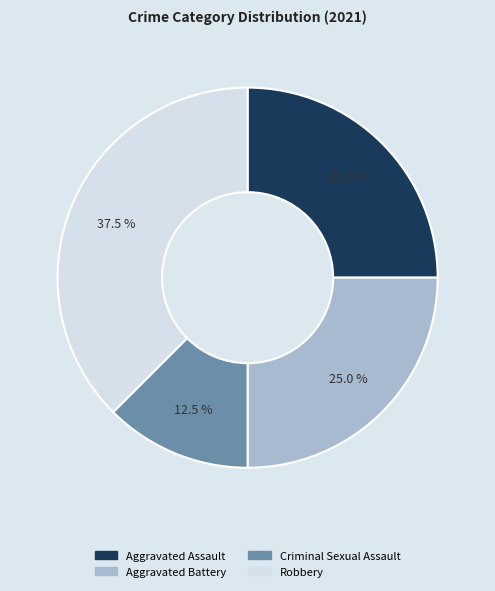

Is there a majority slice in this chart?

No